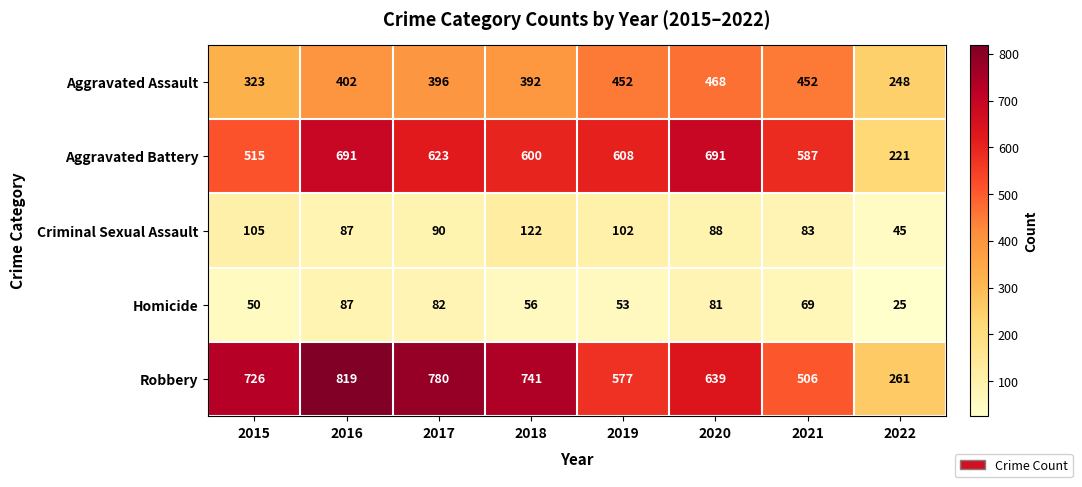

What is the sum of all Aggravated Assault values?

3133